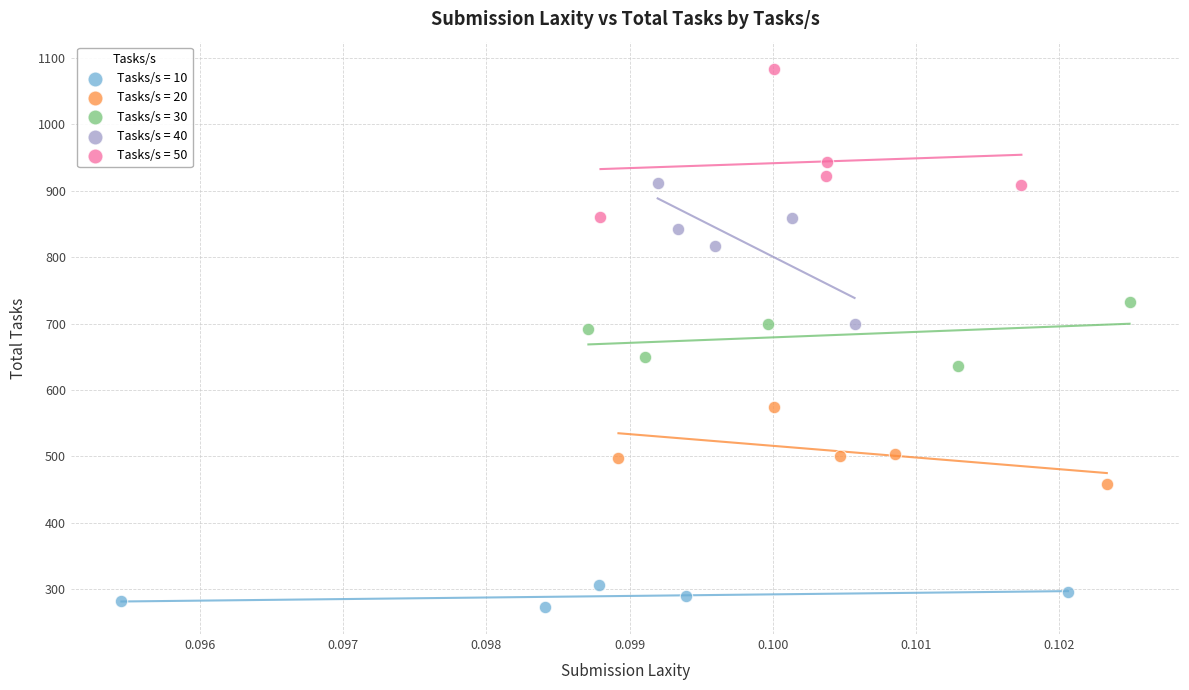

Which series reaches the maximum Y coordinate?

Tasks/s = 50